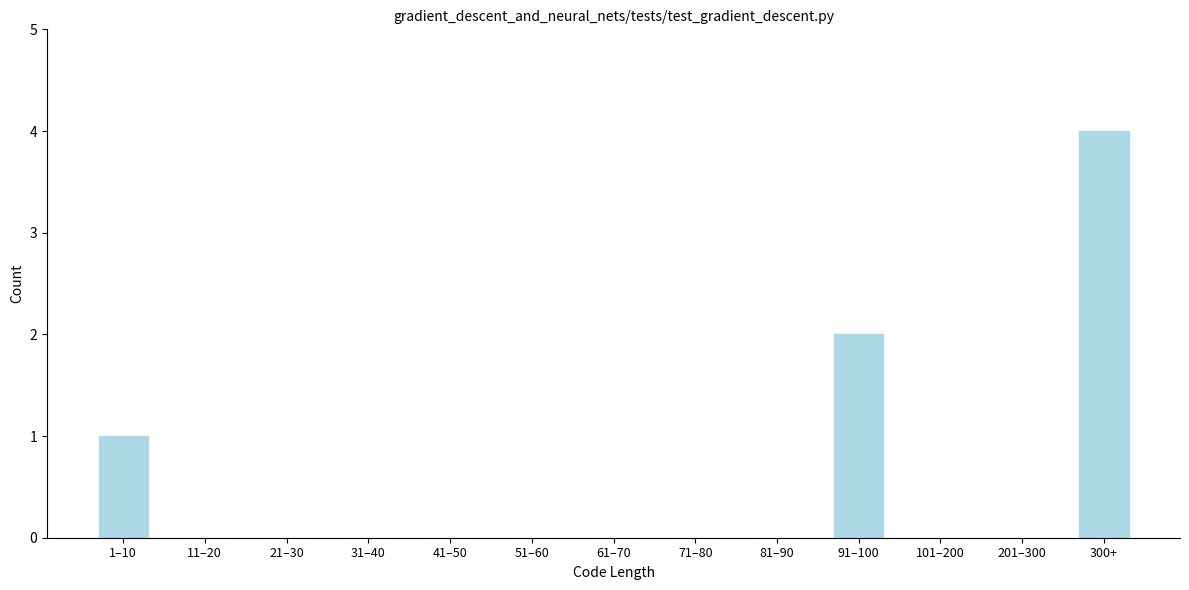

Reading left to right, list all the values displayed in this chart.

1–10=1	11–20=0	21–30=0	31–40=0	41–50=0	51–60=0	61–70=0	71–80=0	81–90=0	91–100=2	101–200=0	201–300=0	300+=4